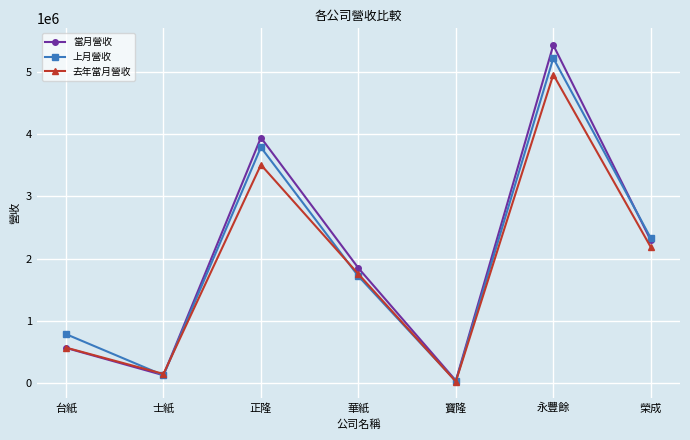

What is the value of the 上月營收 point at the 5th from the left?

34826